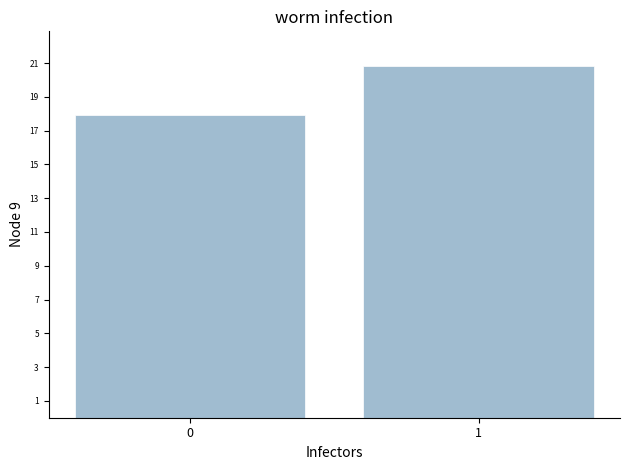

How many series are shown in this chart?

1